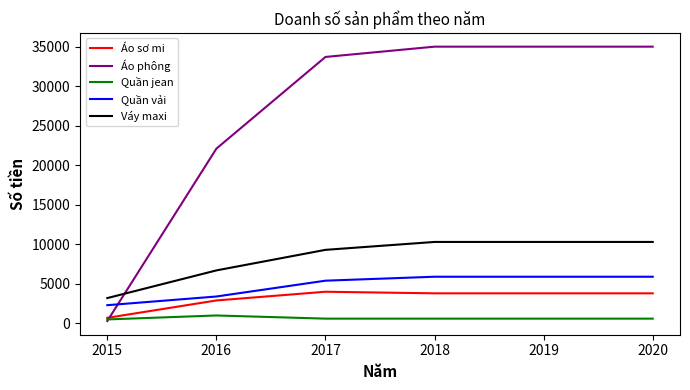

What is the sum of all Váy maxi values?

50100